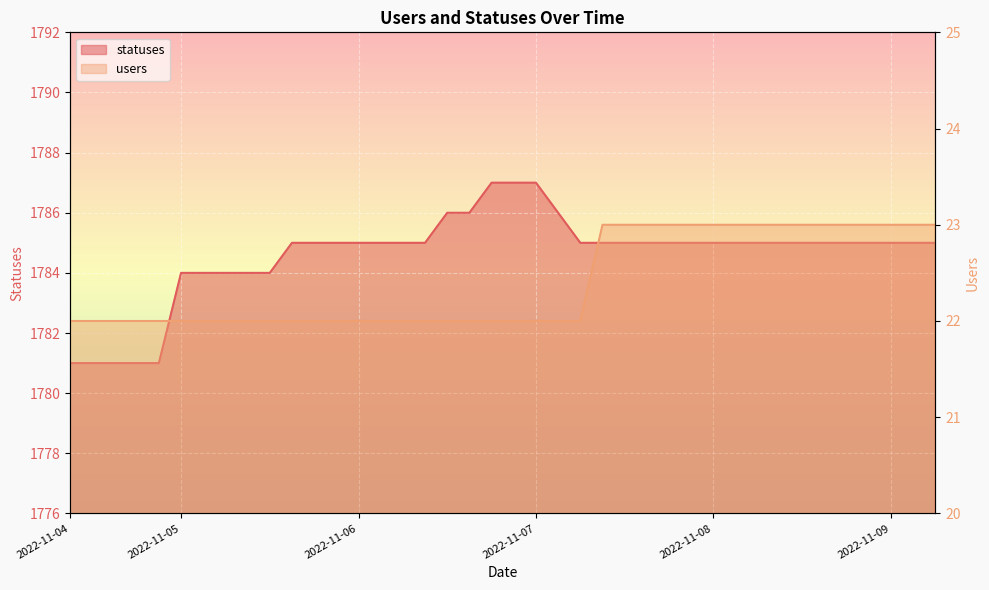

True or false: statuses and users intersect in this chart.

False